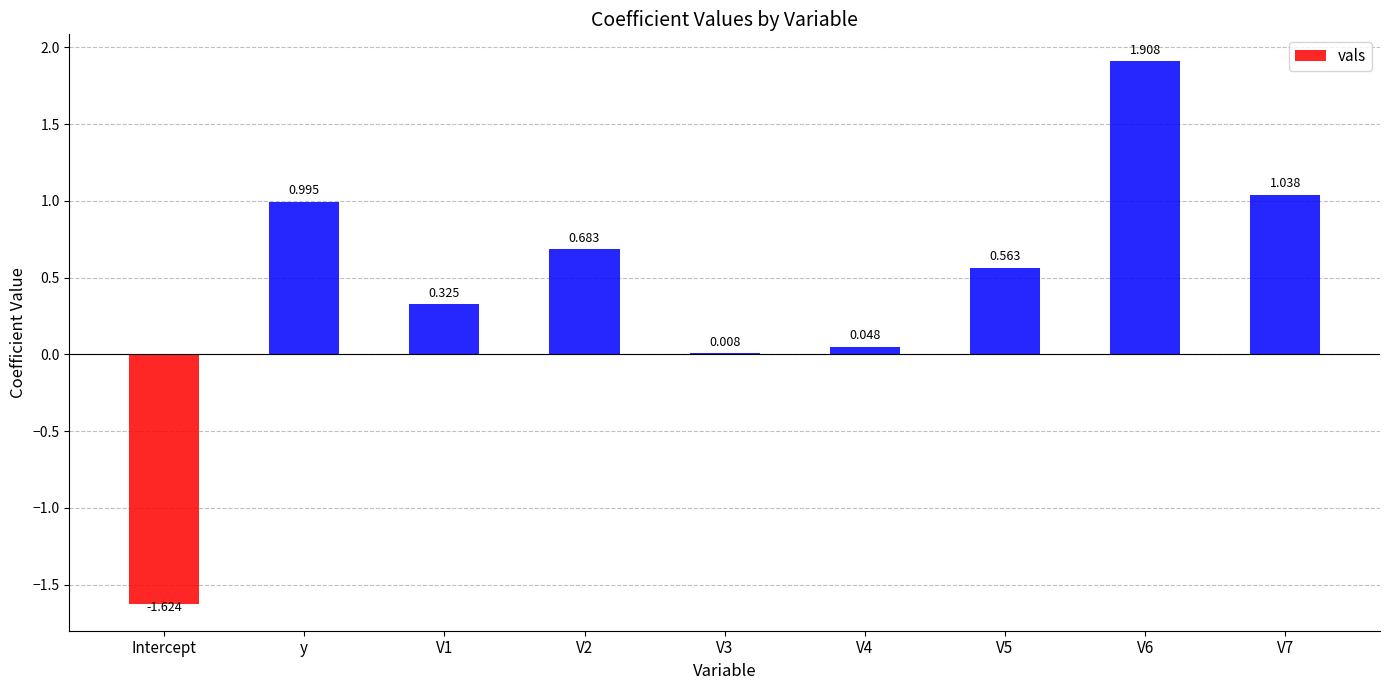

Is it true that the value at V7 is 1.4?

False